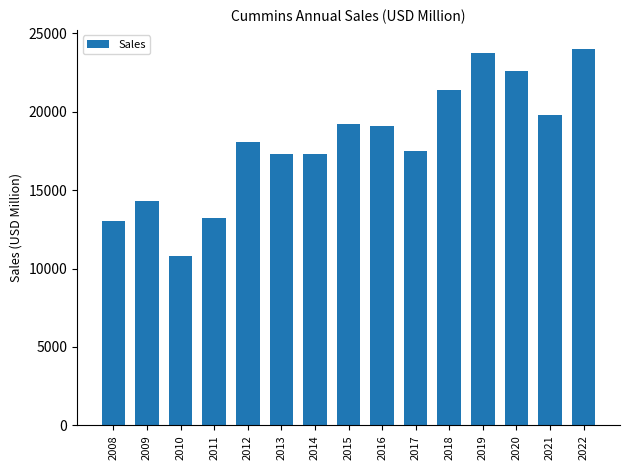

True or false: the data shows 17526 at 2017.

True